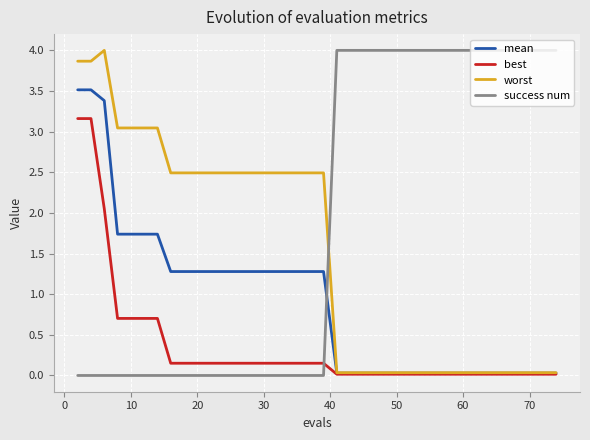

List the series in order of their overall mean, lowest first.

best, mean, worst, success num